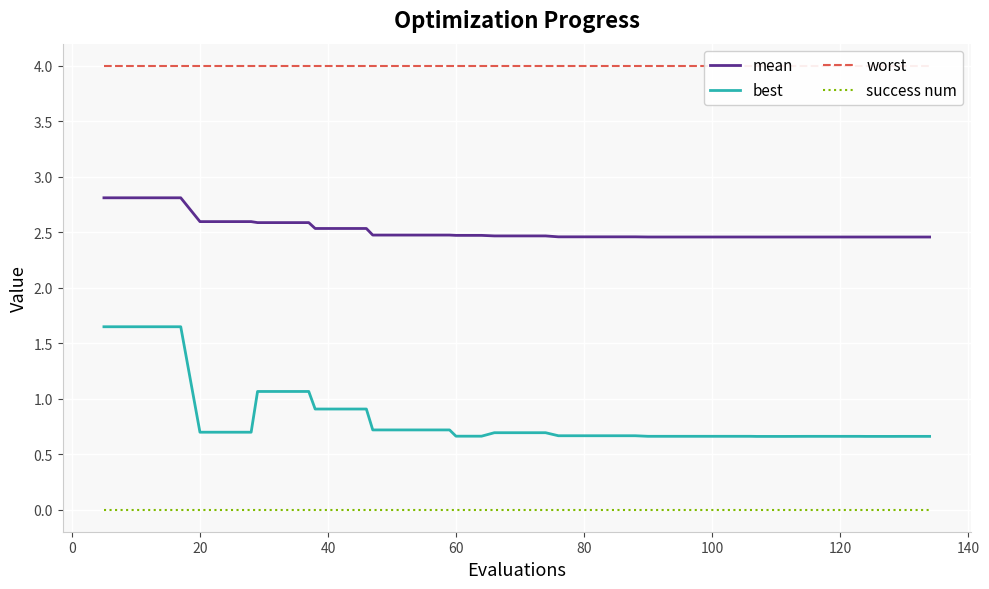

True or false: mean and best intersect in this chart.

False